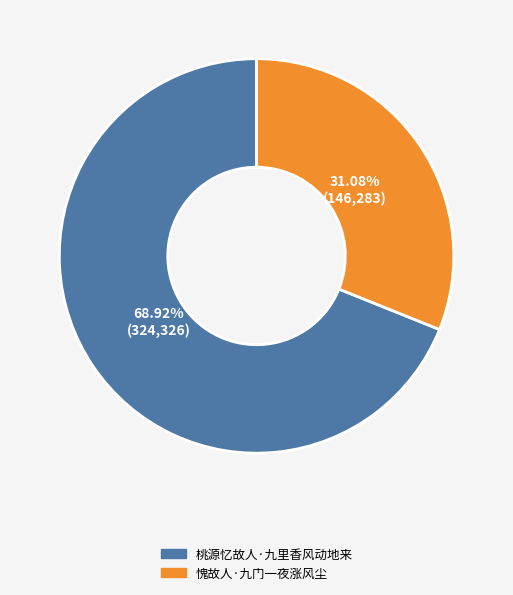

To the nearest percent, what portion does 愧故人·九门一夜涨风尘 represent?

31%